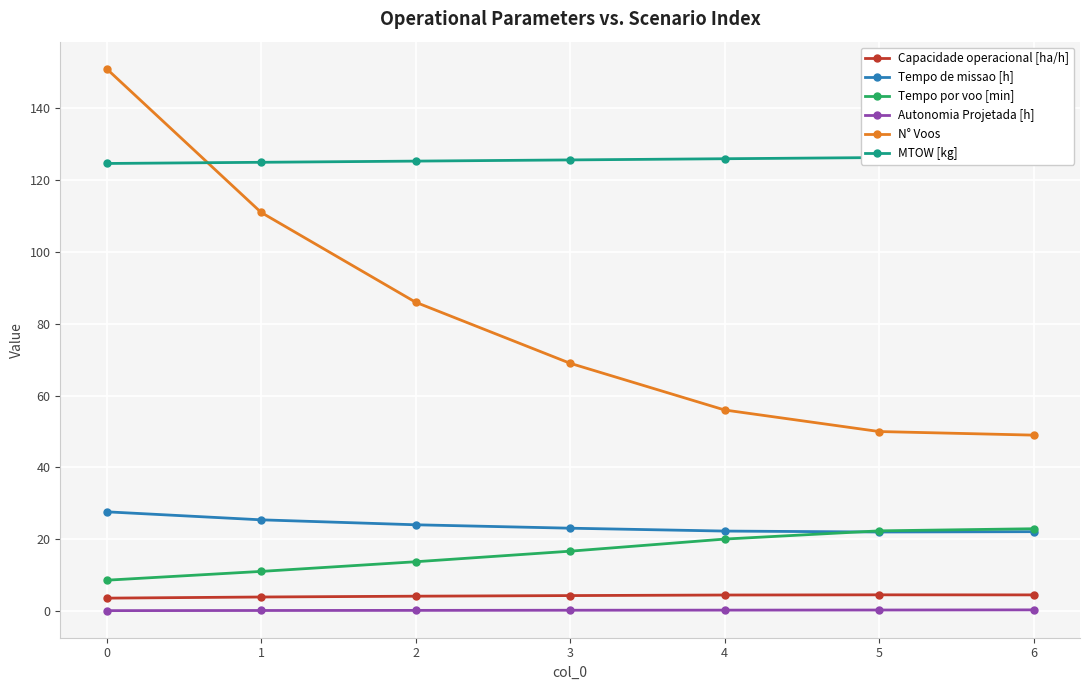

Reading left to right, extract all data points from this chart.

Capacidade operacional [ha/h]: 0=3.6	1=3.9	2=4.2	3=4.3	4=4.5	5=4.5	6=4.5
Tempo de missao [h]: 0=27.6	1=25.4	2=24.0	3=23.1	4=22.3	5=22.0	6=22.1
Tempo por voo [min]: 0=8.6	1=11.1	2=13.8	3=16.7	4=20.1	5=22.4	6=22.9
Autonomia Projetada [h]: 0=0.1	1=0.2	2=0.2	3=0.2	4=0.3	5=0.3	6=0.3
N° Voos: 0=151.0	1=111.0	2=86.0	3=69.0	4=56.0	5=50.0	6=49.0
MTOW [kg]: 0=124.6	1=125.0	2=125.3	3=125.6	4=126.0	5=126.3	6=126.6